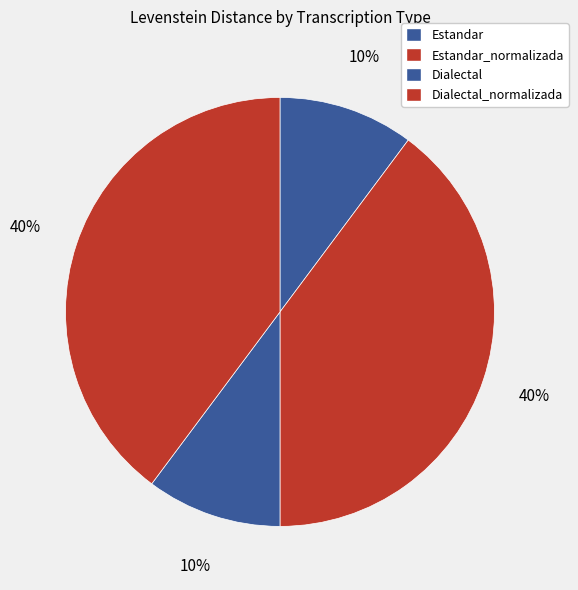

Count the number of slices in the pie.

4